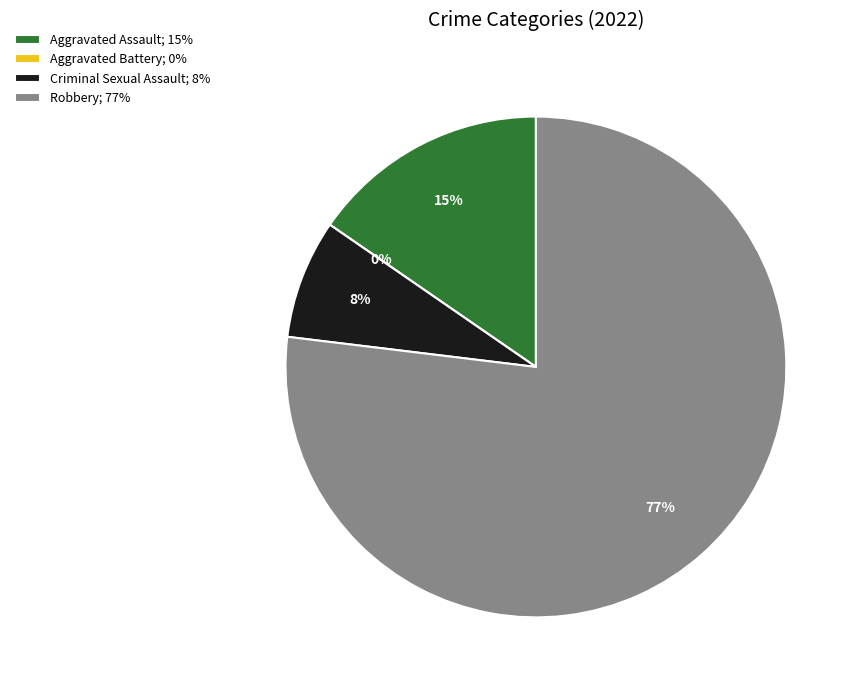

How many slices are in this pie chart?

4